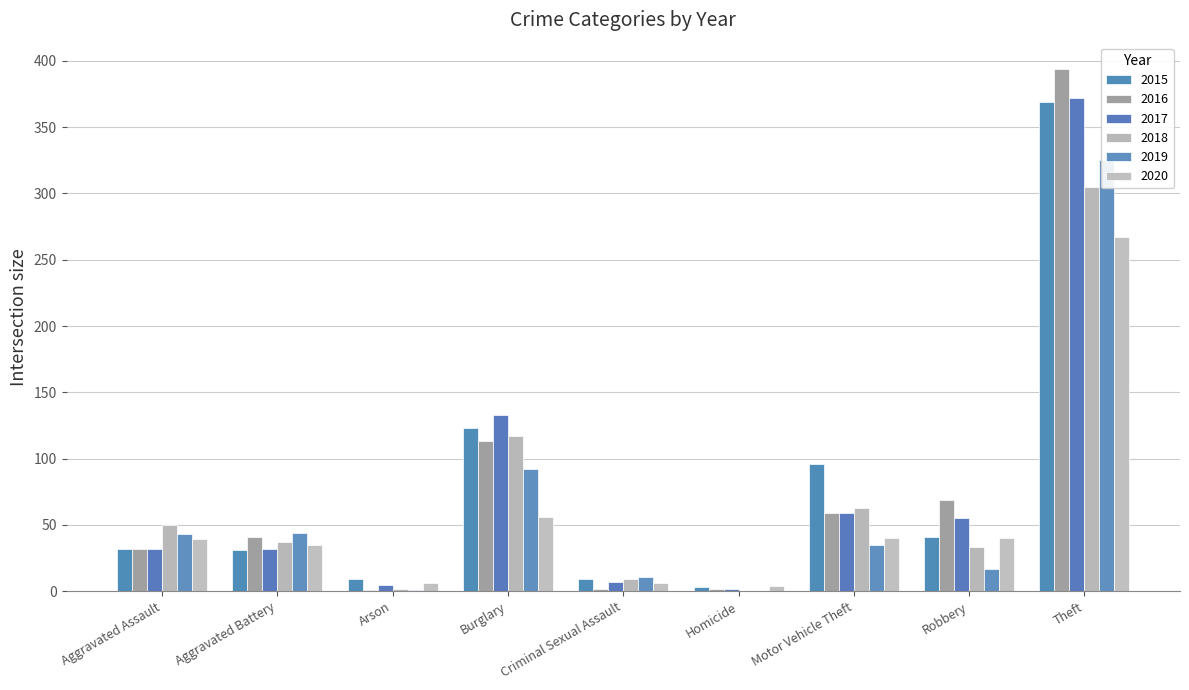

Rank the series by their maximum value, from highest to lowest.

2016, 2017, 2015, 2019, 2018, 2020